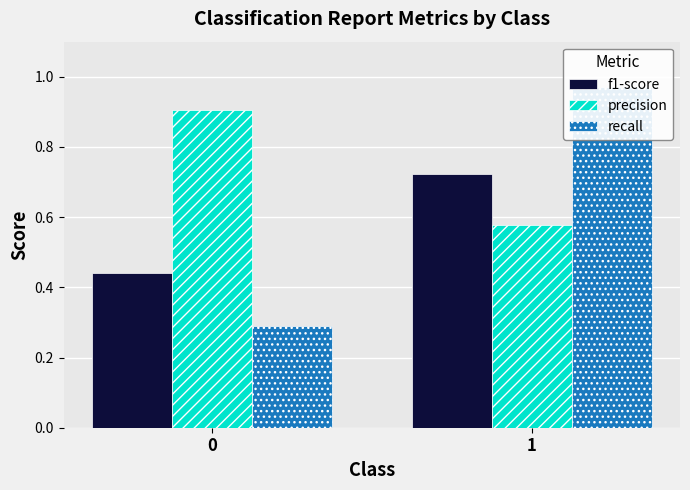

Which series has the largest total across all categories?

precision